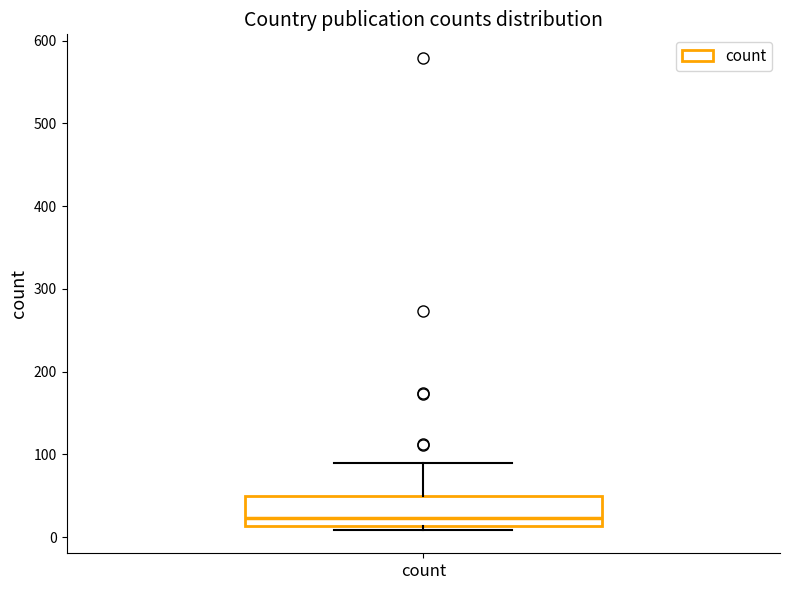

Read this box plot against the y-axis: the position of the median line, the range covered by the box, and the ends of both whiskers. The values are not printed on the chart, so give them approximately, as read against the axis.

median 20, box 10 to 50, whiskers 10 (just below the box's lower edge) to 90